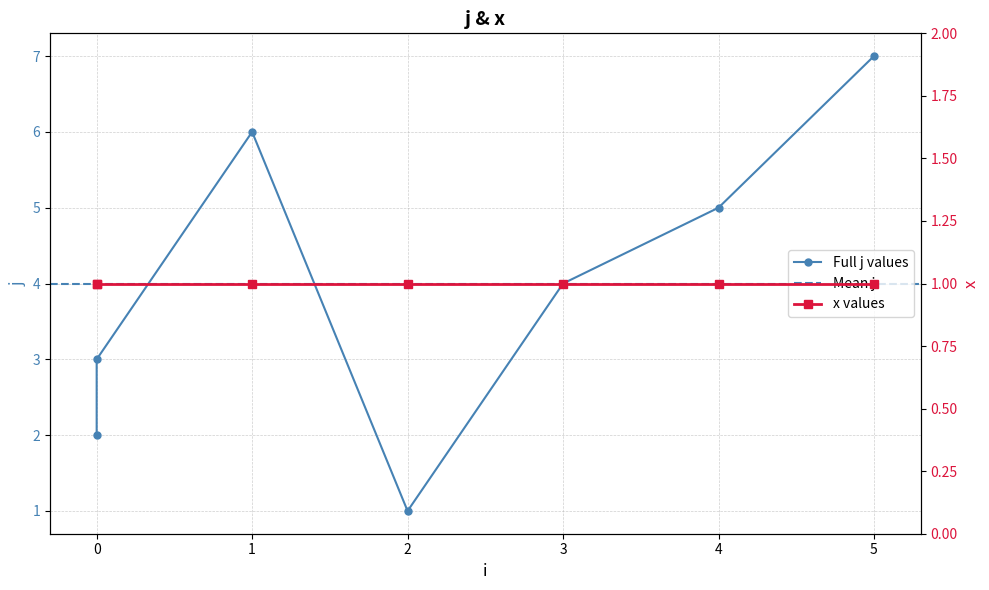

What is the change in value from 4 to 5?

+2